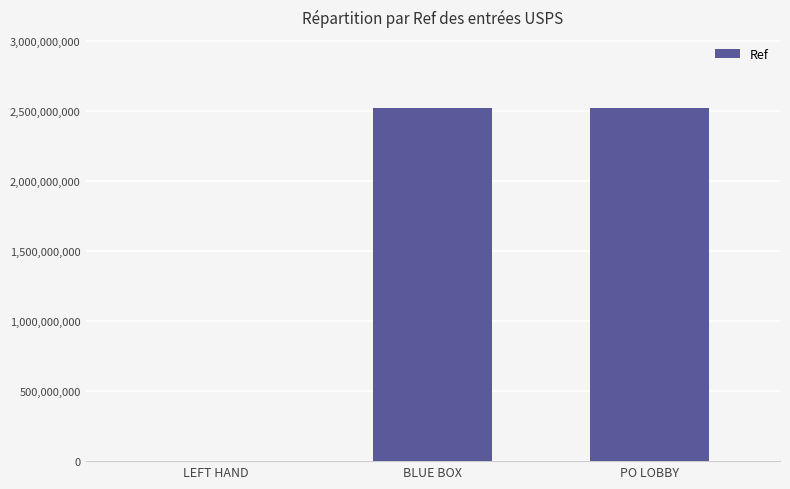

What is the sum of the values at PO LOBBY and BLUE BOX?

5050200003